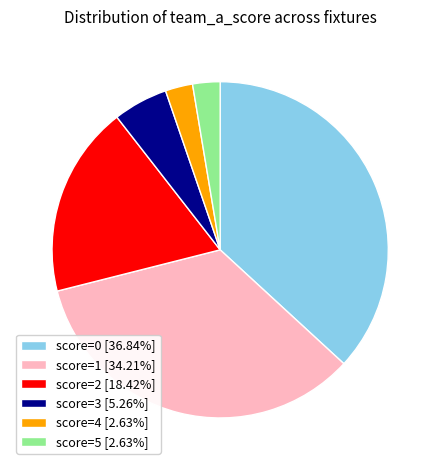

Is there any slice that represents more than half of the pie?

No